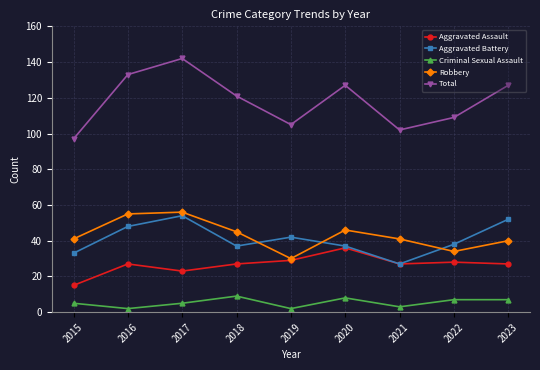

At which category is the sum across all series the highest?

2017